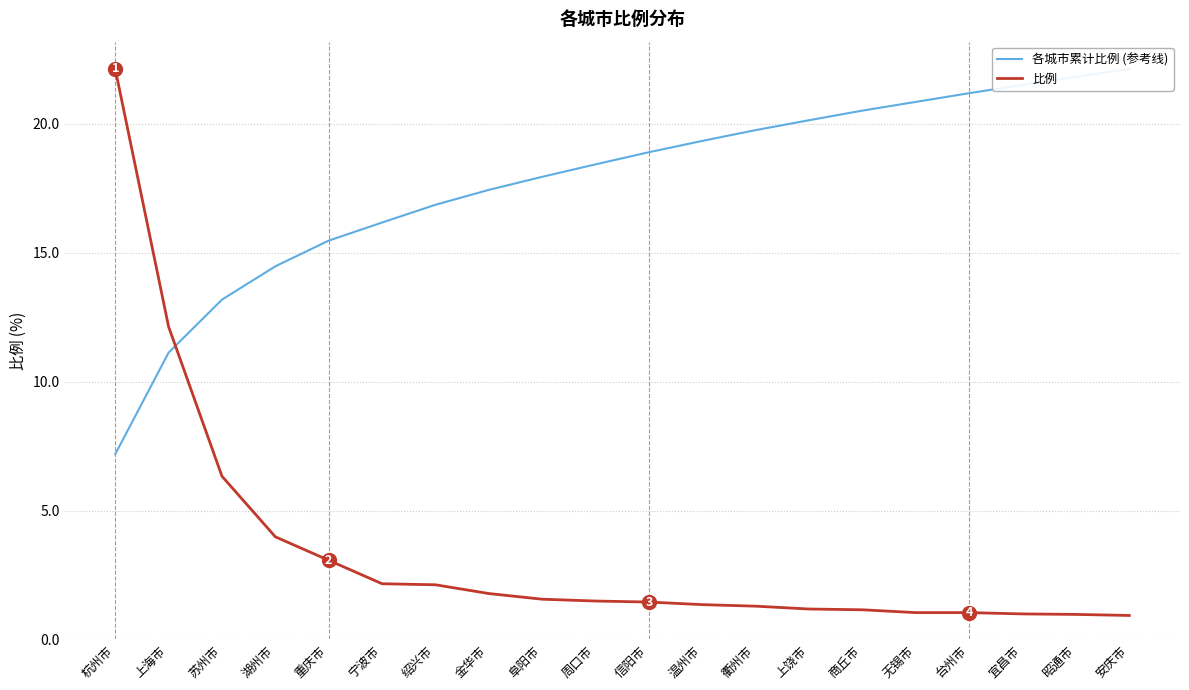

Which series changed the most between 上海市 and 金华市?

比例